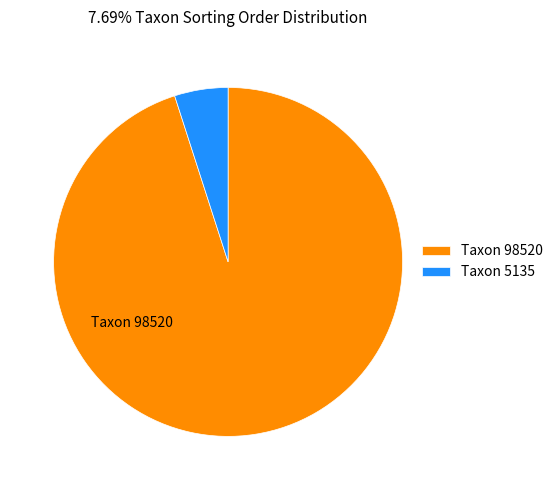

Count the number of slices in the pie.

2